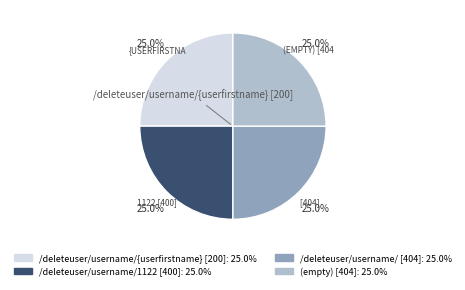

Does any single category account for the majority?

No